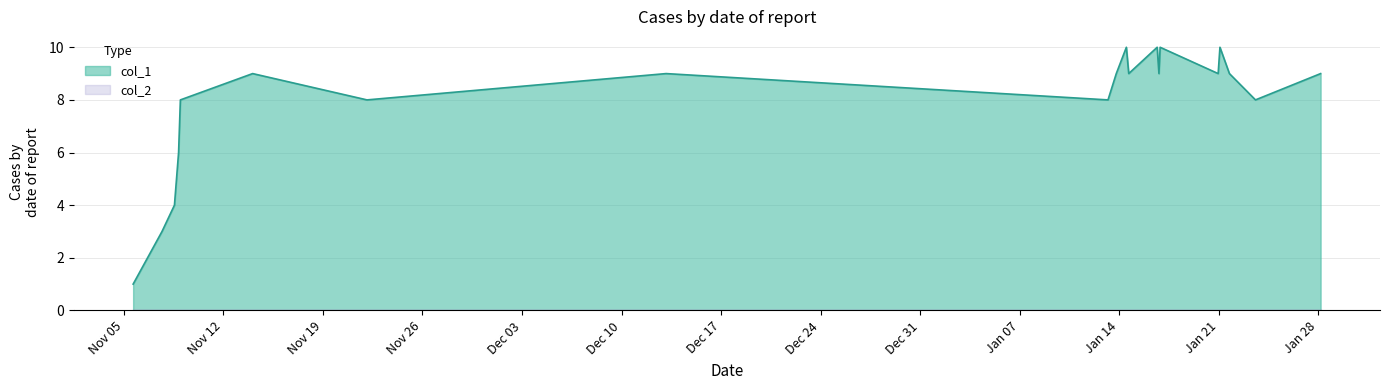

The value at 1573218847 is 6. True or false?

False